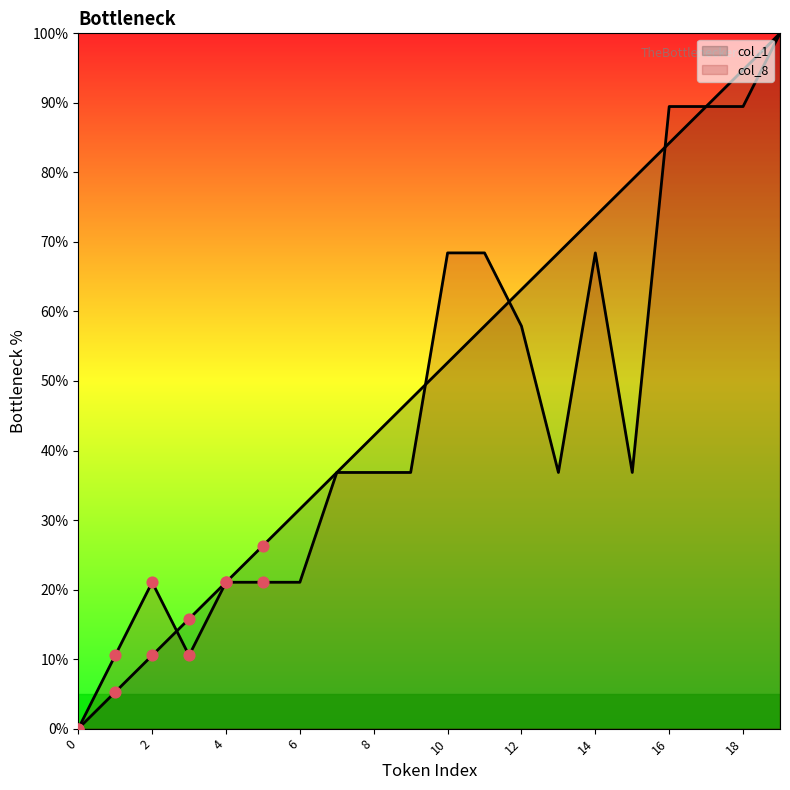

Which series reaches the minimum Y coordinate?

col_1